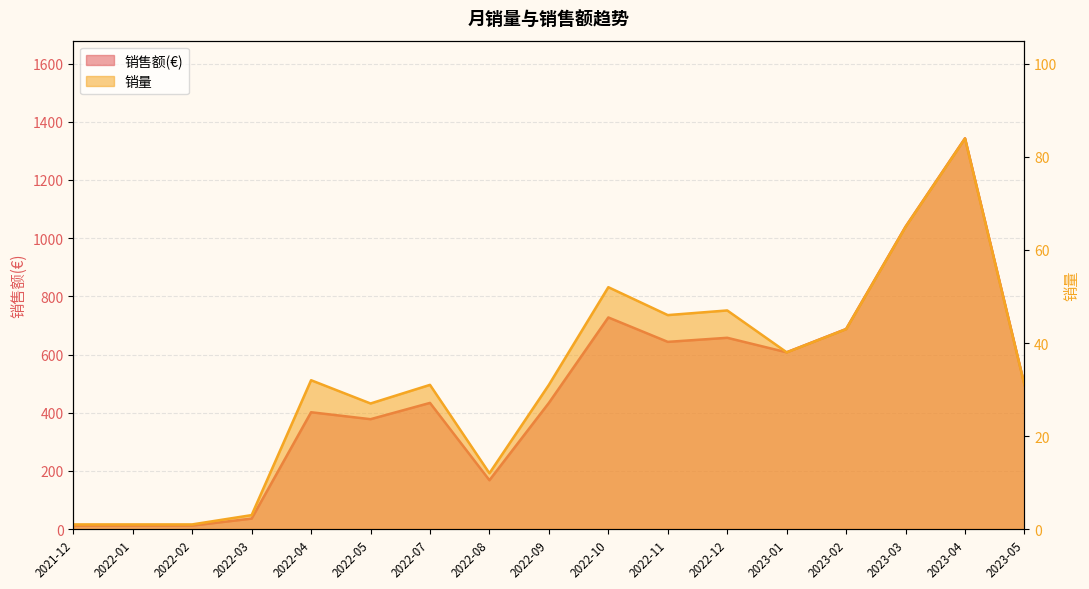

The 销售额(€) series shows 401.6 at 2022-04. True or false?

True